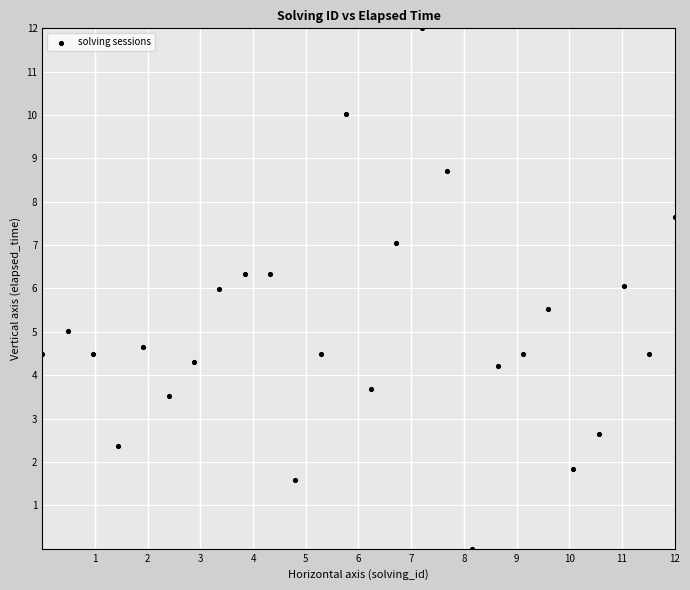

What is the range of X values (max minus min)?

12.0